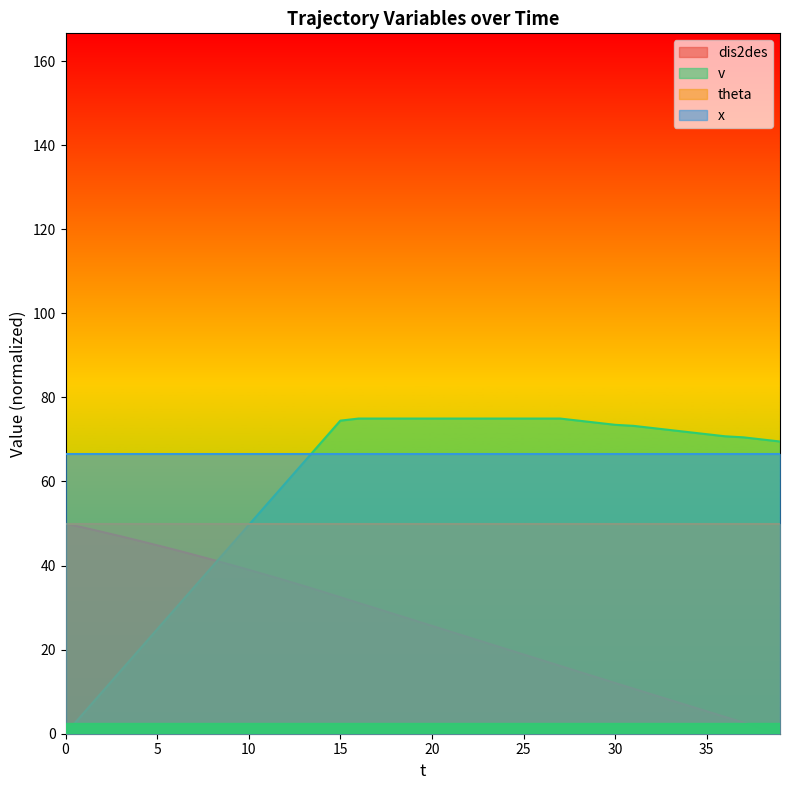

What is the sum of the dis2des values at 18 and 29?

41.8